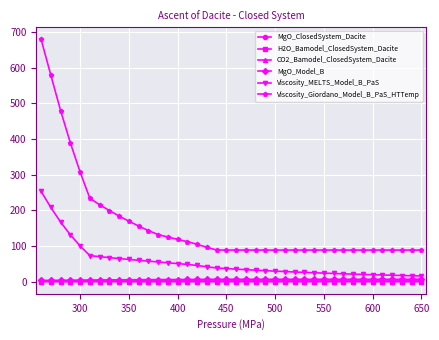

What is the maximum value shown in the chart?

679.6